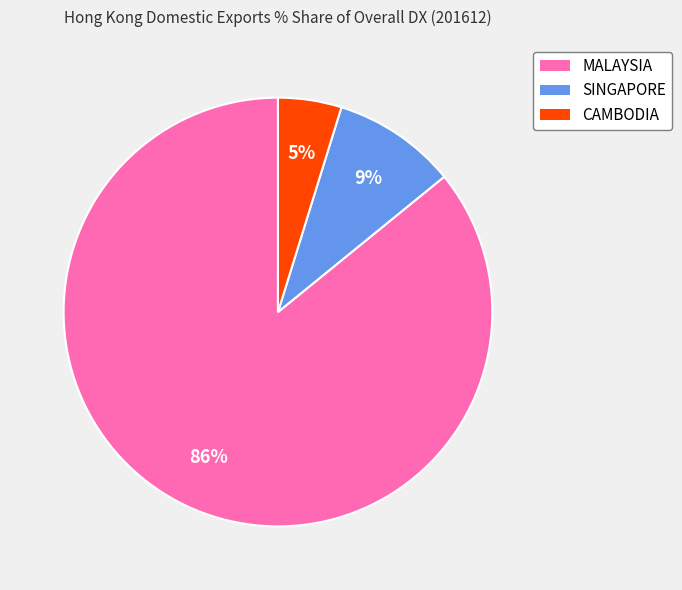

True or false: SINGAPORE accounts for 1% of the total.

False